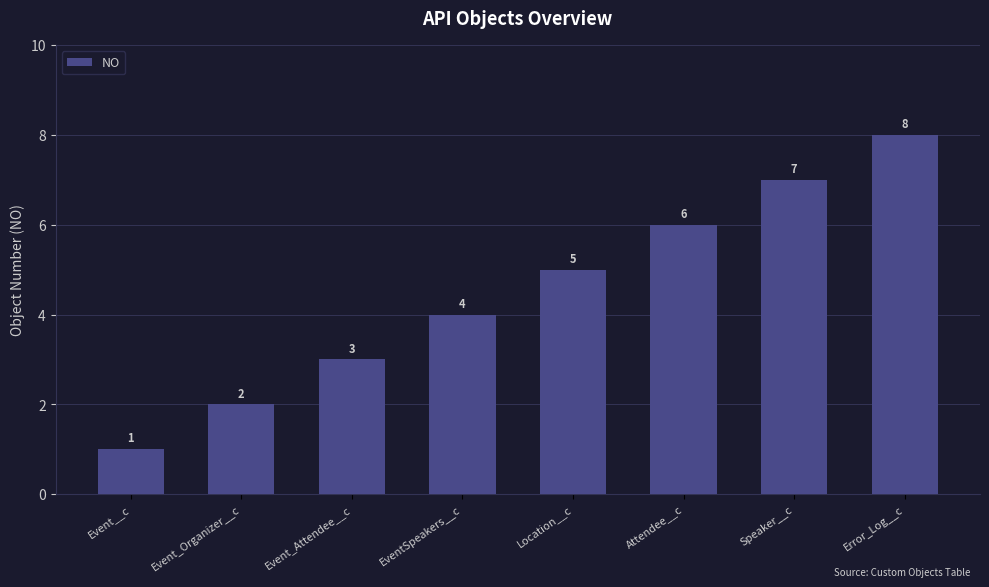

What is the sum of the values at Speaker__c and Event__c?

8